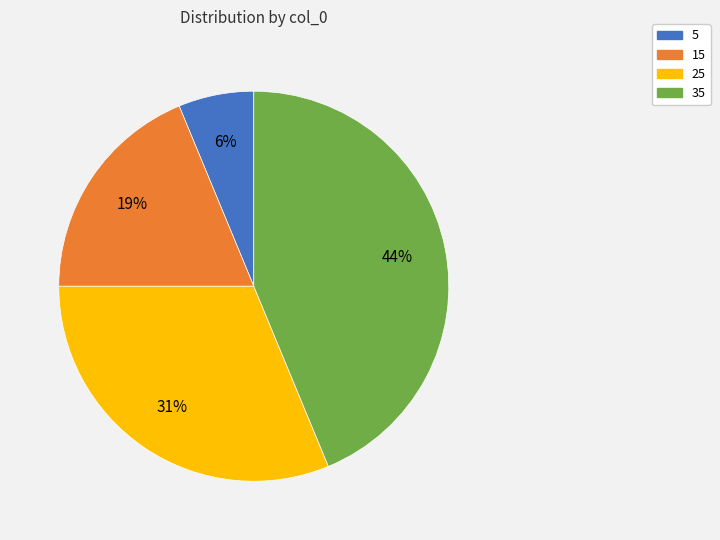

Approximately how many times larger is the value at 15 compared to 25?

0.6